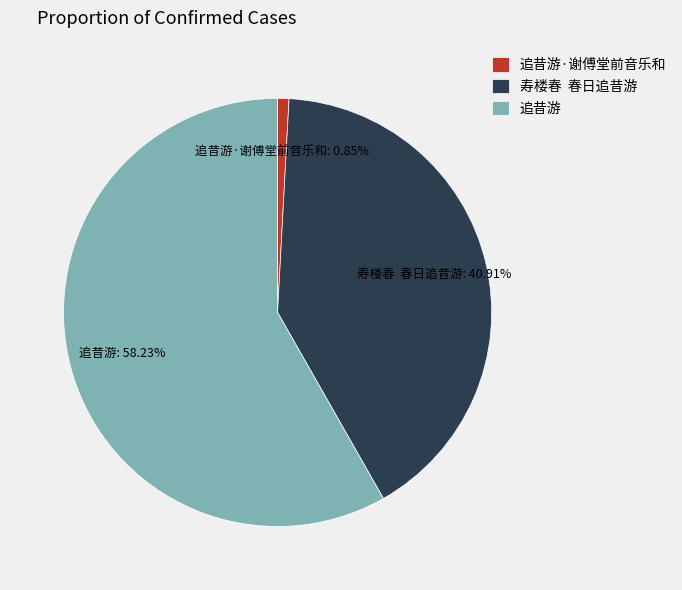

What is the largest slice in the pie chart?

追昔游